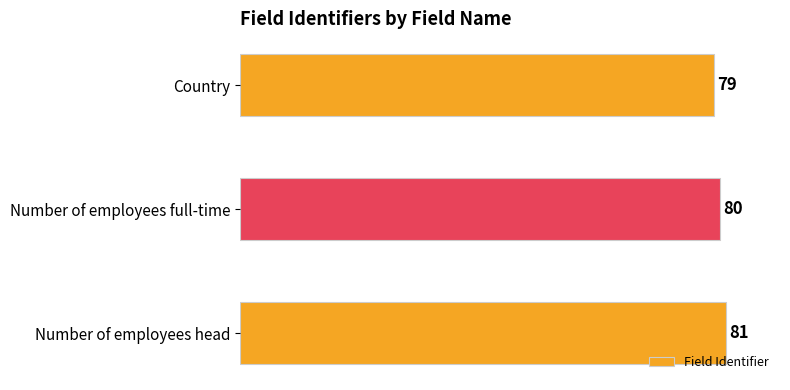

List the labels in order of value, smallest first.

Country, Number of employees full-time, Number of employees head